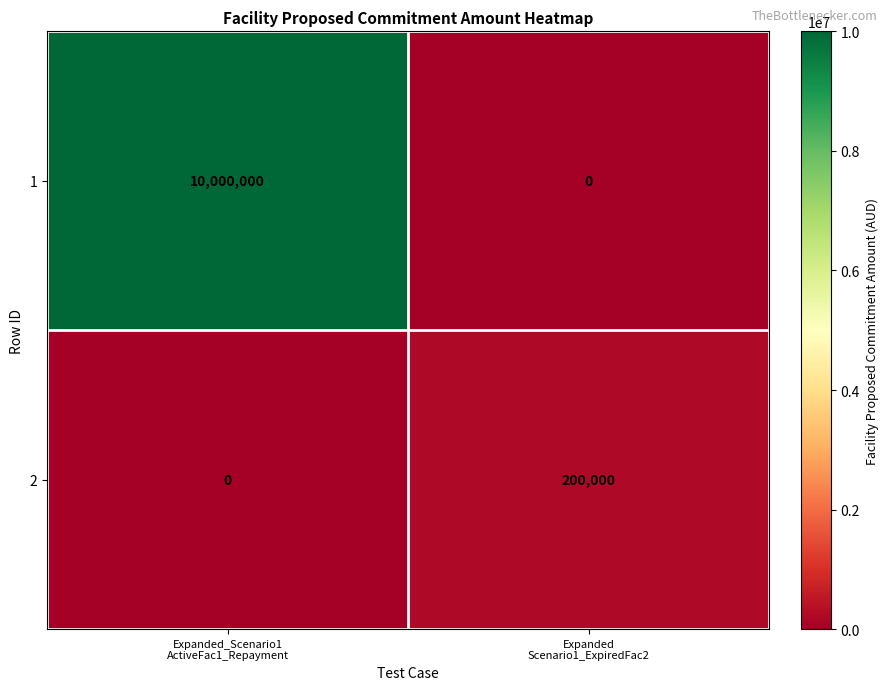

Rank the series by their maximum value, from lowest to highest.

2, 1